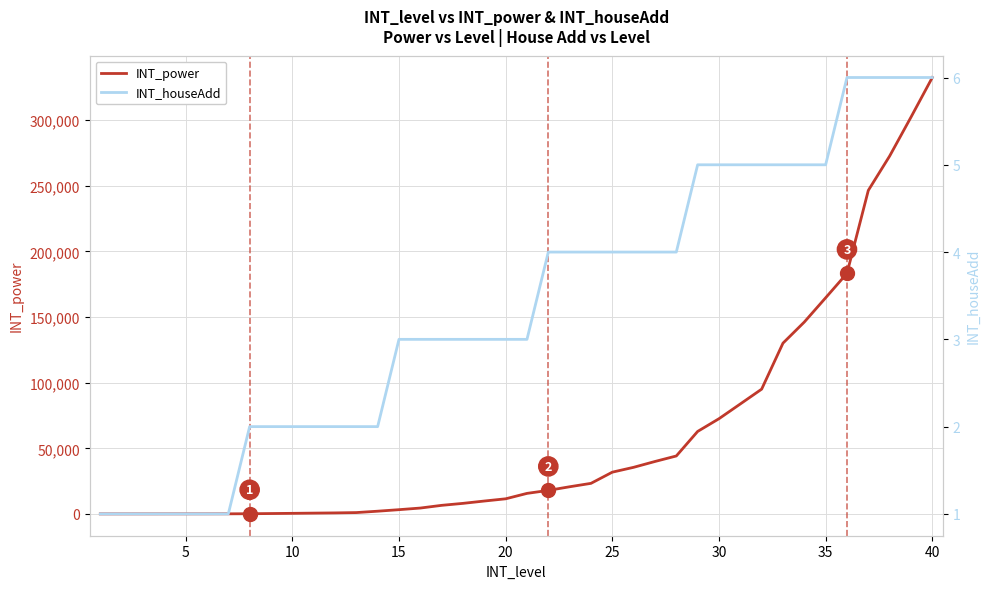

True or false: INT_houseAdd and INT_power cross at least once.

False